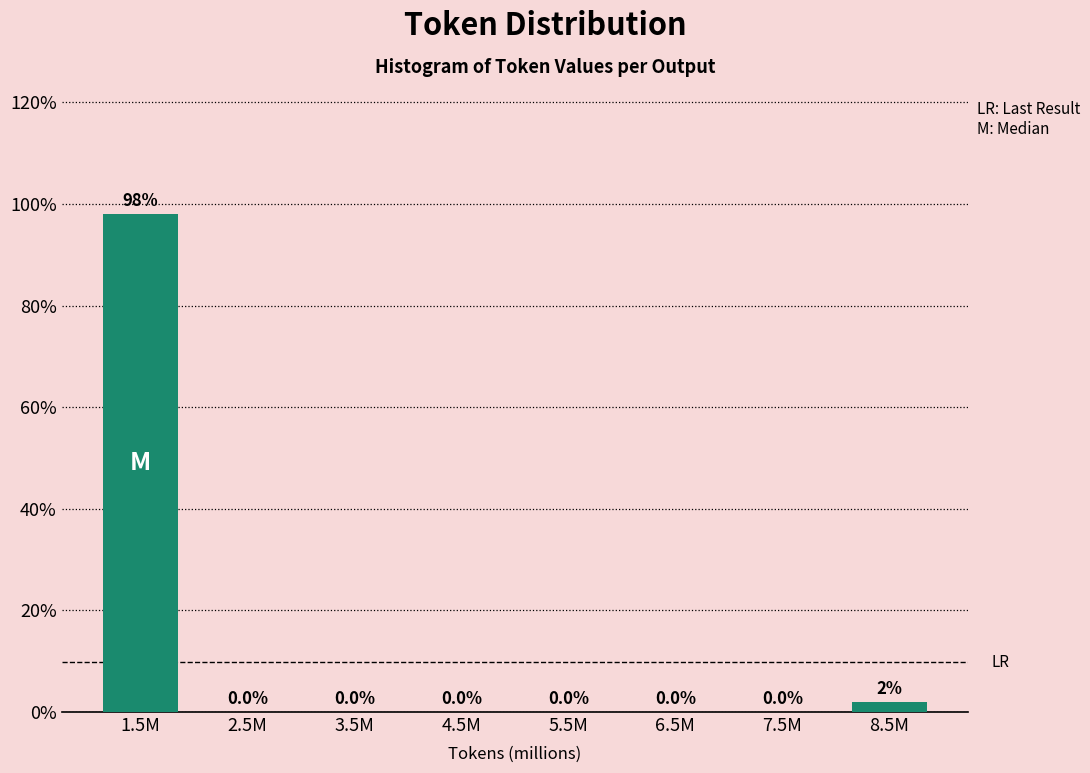

The chart shows a value of 0.0 at 4.5M. True or false?

True